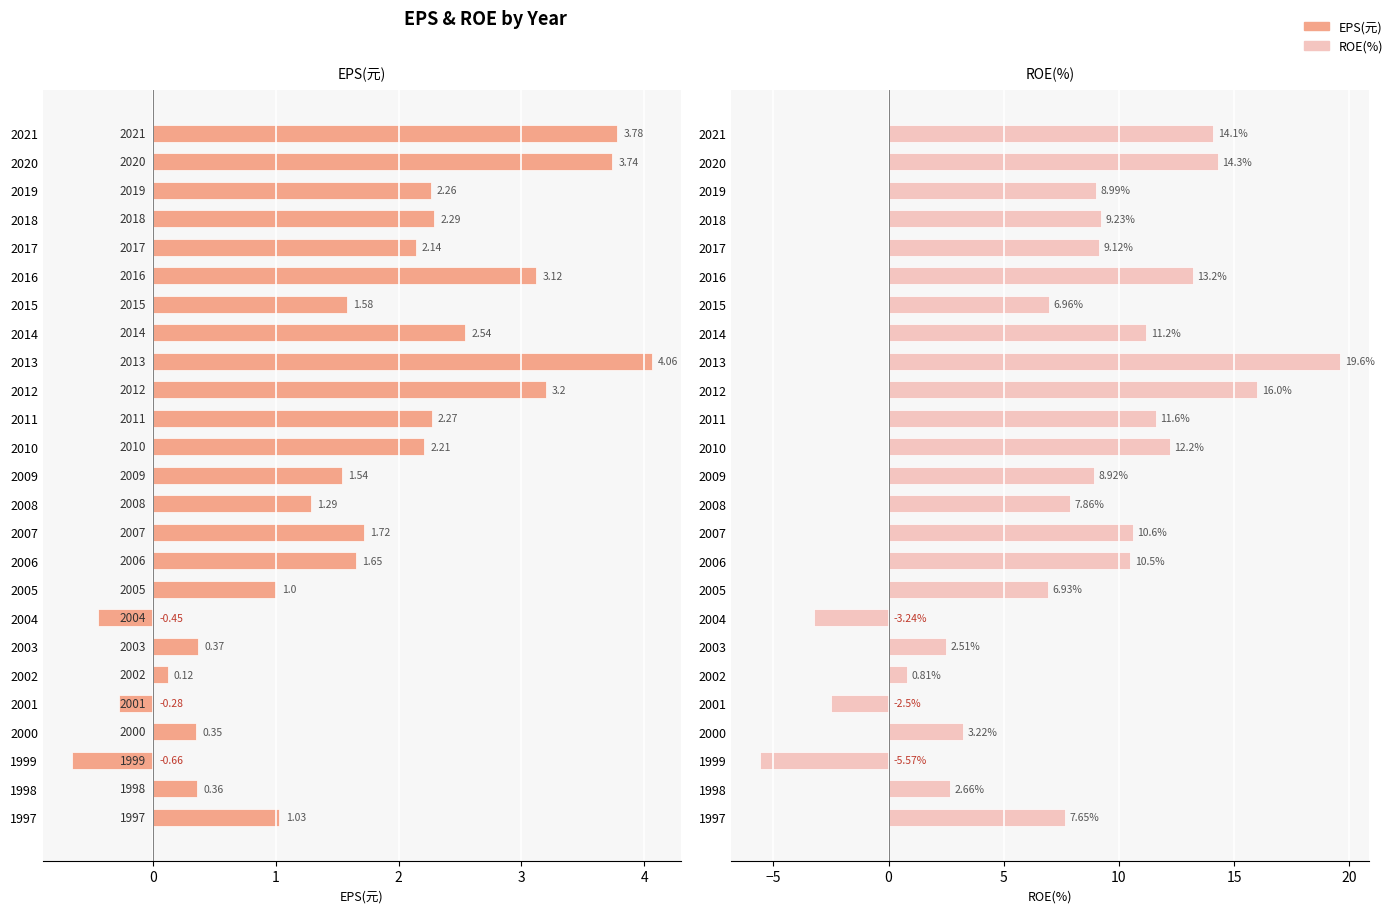

List the series in order of their peak value, highest first.

ROE(%), EPS(元)